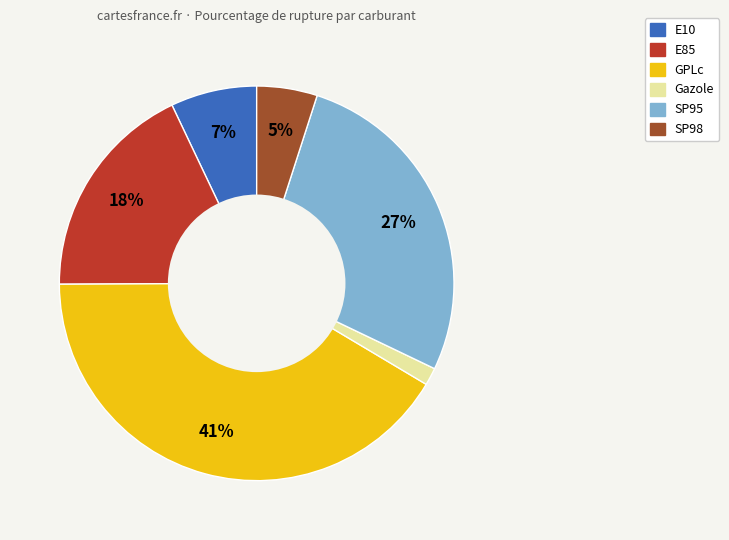

Is the sum of E10 and SP95 greater than half?

No